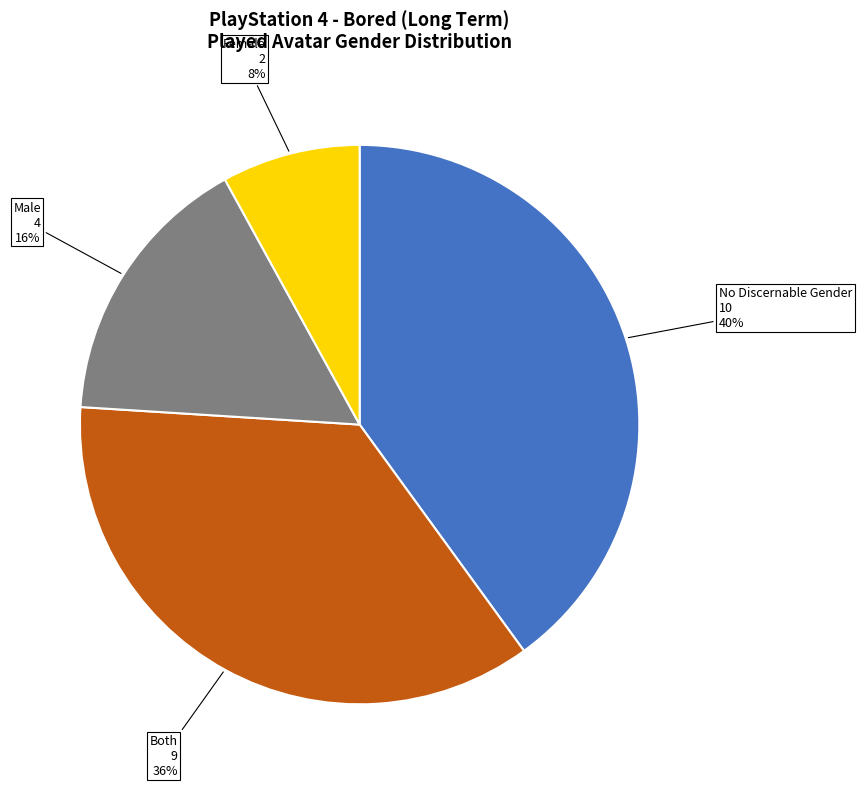

Which slice is the smallest?

Female